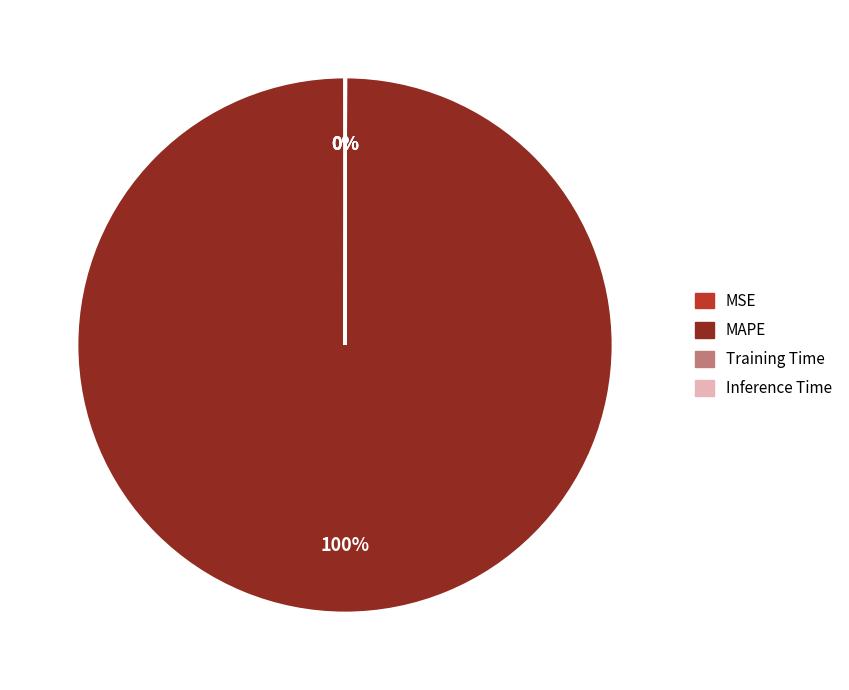

To the nearest percent, what is the difference between the largest and smallest slice percentages?

100%